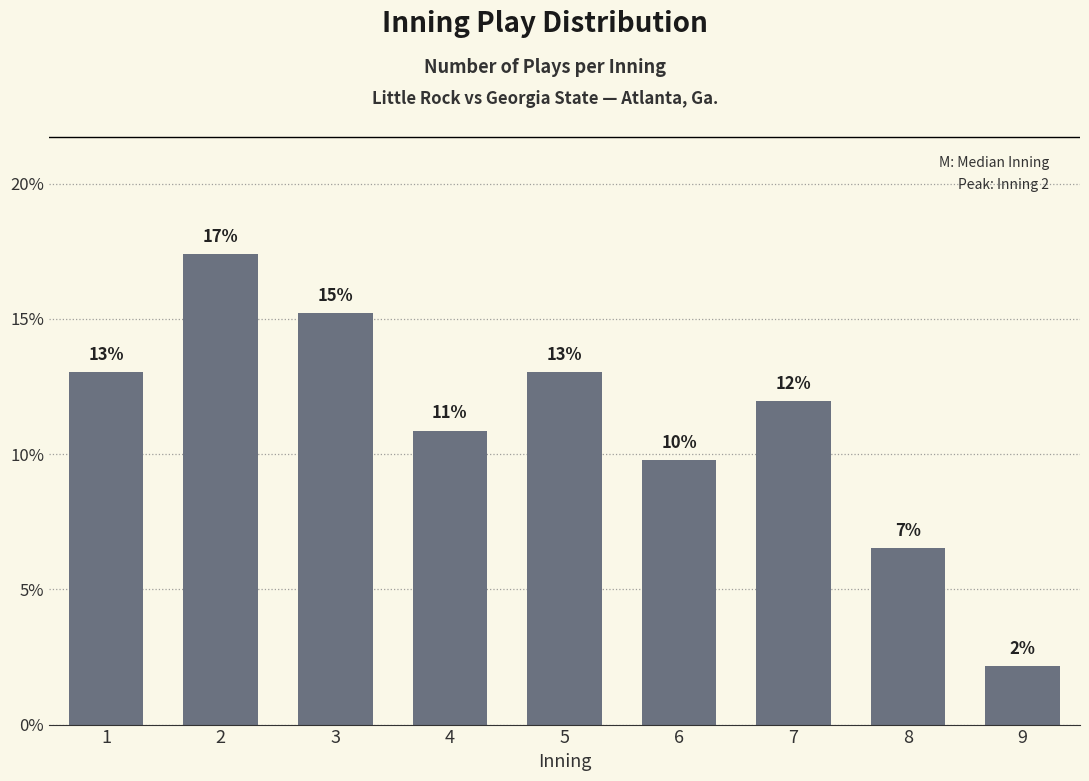

Does the chart contain stacked bars?

No